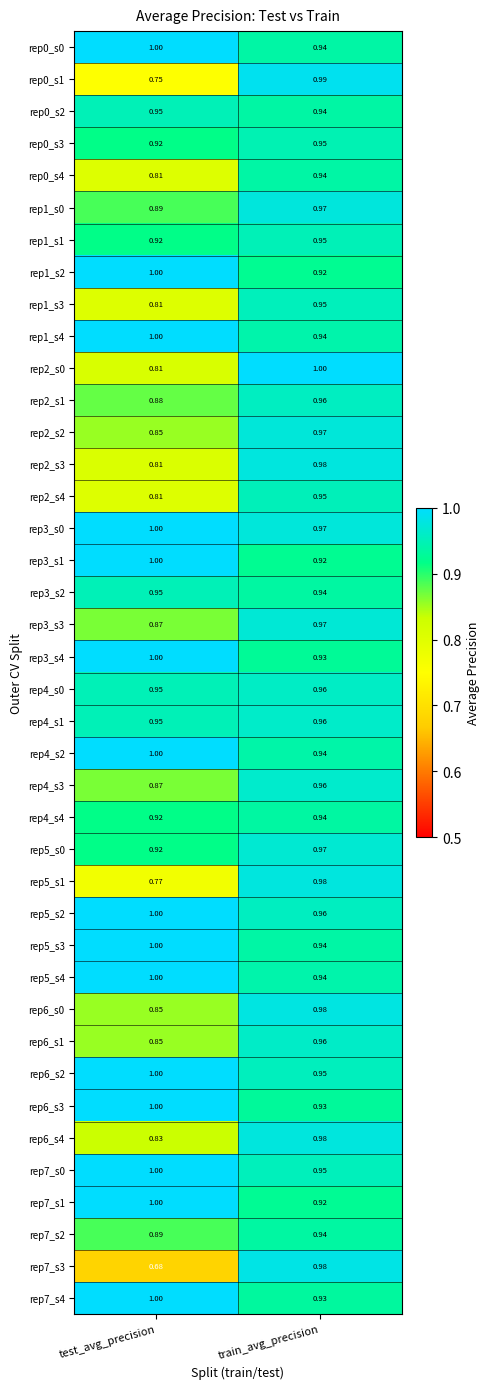

Is the value of rep6_s3 at train_avg_precision greater than the value of rep4_s0 at train_avg_precision?

No